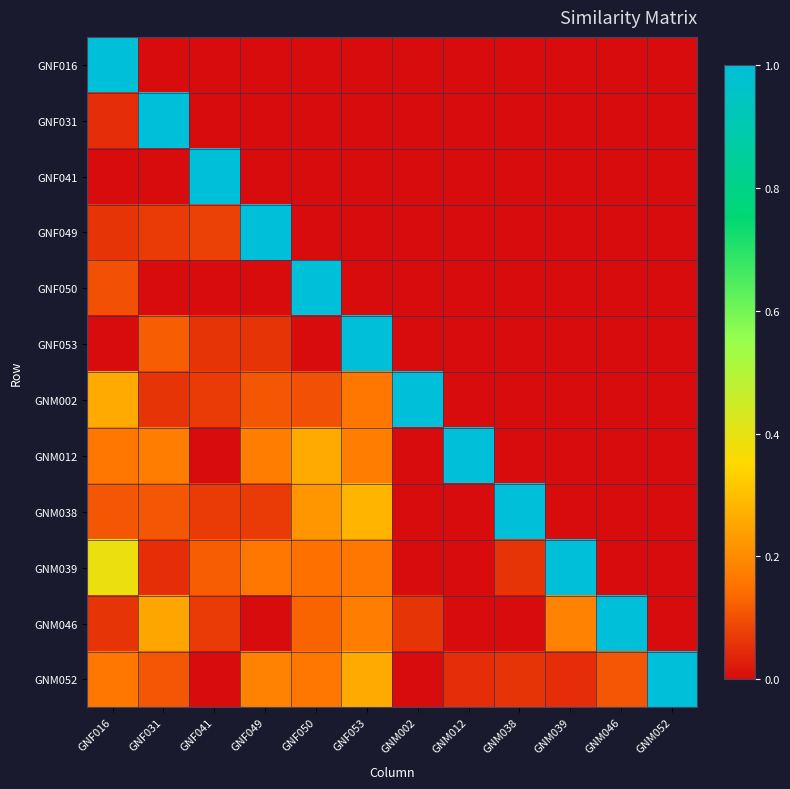

Reading left to right, extract all data points from this chart.

GNF016: GNF016=1.0	GNF031=0.0	GNF041=0.0	GNF049=0.0	GNF050=0.0	GNF053=0.0	GNM002=0.0	GNM012=0.0	GNM038=0.0	GNM039=0.0	GNM046=0.0	GNM052=0.0
GNF031: GNF016=0.1	GNF031=1.0	GNF041=0.0	GNF049=0.0	GNF050=0.0	GNF053=0.0	GNM002=0.0	GNM012=0.0	GNM038=0.0	GNM039=0.0	GNM046=0.0	GNM052=0.0
GNF041: GNF016=0.0	GNF031=0.0	GNF041=1.0	GNF049=0.0	GNF050=0.0	GNF053=0.0	GNM002=0.0	GNM012=0.0	GNM038=0.0	GNM039=0.0	GNM046=0.0	GNM052=0.0
GNF049: GNF016=0.1	GNF031=0.1	GNF041=0.1	GNF049=1.0	GNF050=0.0	GNF053=0.0	GNM002=0.0	GNM012=0.0	GNM038=0.0	GNM039=0.0	GNM046=0.0	GNM052=0.0
GNF050: GNF016=0.1	GNF031=0.0	GNF041=0.0	GNF049=0.0	GNF050=1.0	GNF053=0.0	GNM002=0.0	GNM012=0.0	GNM038=0.0	GNM039=0.0	GNM046=0.0	GNM052=0.0
GNF053: GNF016=0.0	GNF031=0.1	GNF041=0.1	GNF049=0.1	GNF050=0.0	GNF053=1.0	GNM002=0.0	GNM012=0.0	GNM038=0.0	GNM039=0.0	GNM046=0.0	GNM052=0.0
GNM002: GNF016=0.3	GNF031=0.1	GNF041=0.1	GNF049=0.1	GNF050=0.1	GNF053=0.2	GNM002=1.0	GNM012=0.0	GNM038=0.0	GNM039=0.0	GNM046=0.0	GNM052=0.0
GNM012: GNF016=0.2	GNF031=0.2	GNF041=0.0	GNF049=0.2	GNF050=0.3	GNF053=0.2	GNM002=0.0	GNM012=1.0	GNM038=0.0	GNM039=0.0	GNM046=0.0	GNM052=0.0
GNM038: GNF016=0.1	GNF031=0.1	GNF041=0.1	GNF049=0.1	GNF050=0.2	GNF053=0.3	GNM002=0.0	GNM012=0.0	GNM038=1.0	GNM039=0.0	GNM046=0.0	GNM052=0.0
GNM039: GNF016=0.4	GNF031=0.1	GNF041=0.1	GNF049=0.2	GNF050=0.1	GNF053=0.2	GNM002=0.0	GNM012=0.0	GNM038=0.1	GNM039=1.0	GNM046=0.0	GNM052=0.0
GNM046: GNF016=0.1	GNF031=0.2	GNF041=0.1	GNF049=0.0	GNF050=0.1	GNF053=0.2	GNM002=0.1	GNM012=0.0	GNM038=0.0	GNM039=0.2	GNM046=1.0	GNM052=0.0
GNM052: GNF016=0.2	GNF031=0.1	GNF041=0.0	GNF049=0.2	GNF050=0.2	GNF053=0.3	GNM002=0.0	GNM012=0.1	GNM038=0.1	GNM039=0.1	GNM046=0.1	GNM052=1.0